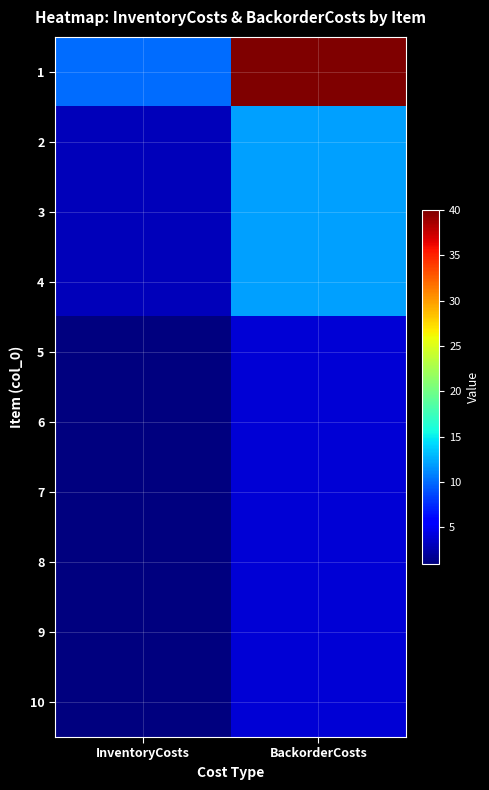

Between BackorderCosts and InventoryCosts, which is larger?

BackorderCosts